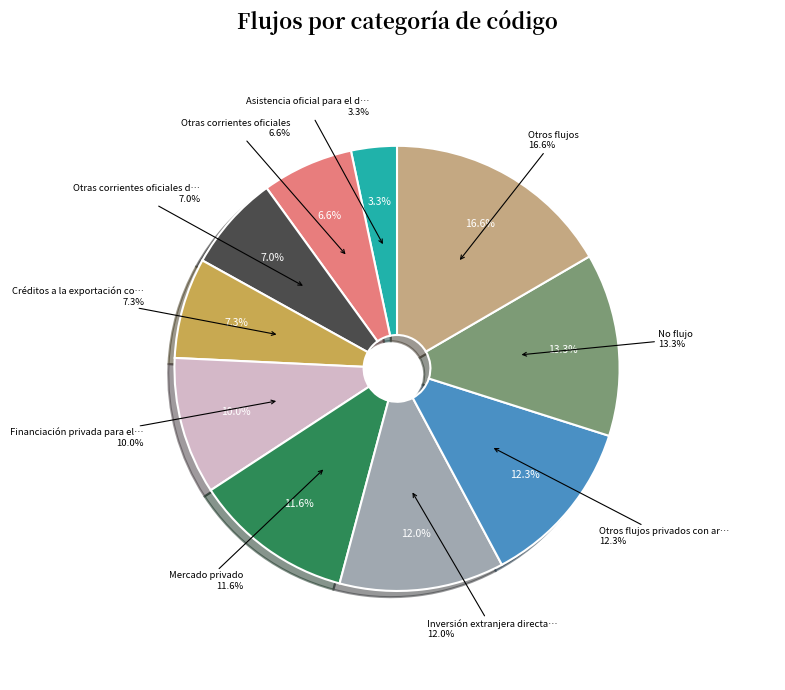

The Otros flujos privados con arreglo slice represents 20% of the pie. True or false?

False